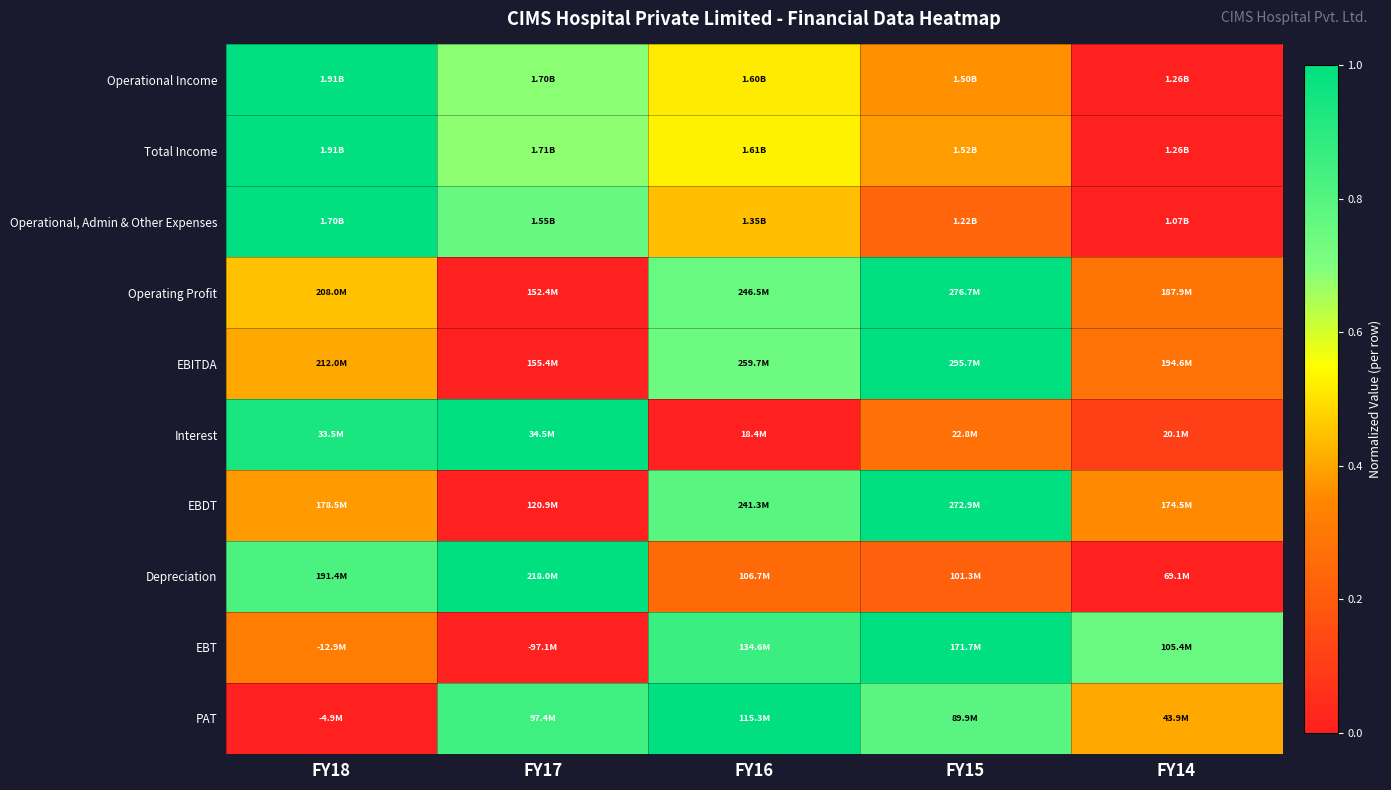

Which series has the largest range (max minus min)?

Operational Income